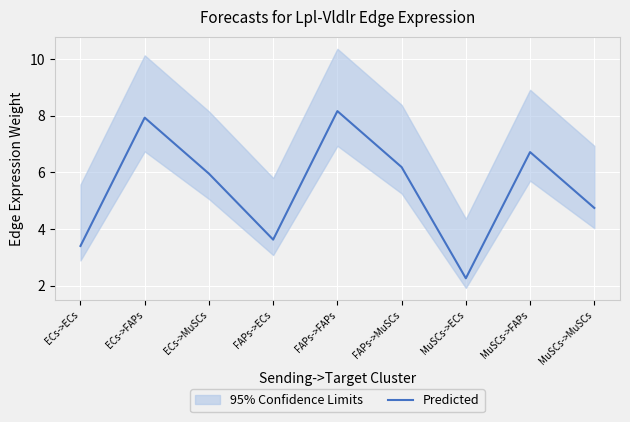

How many lines are shown in the chart?

1